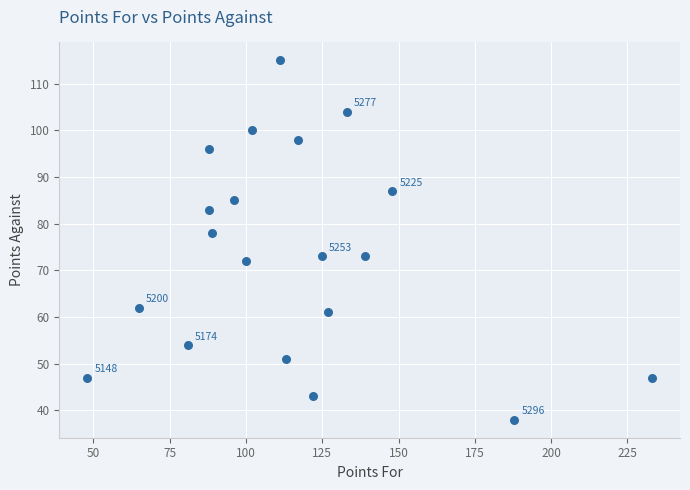

What is the range of Y values (max minus min)?

77